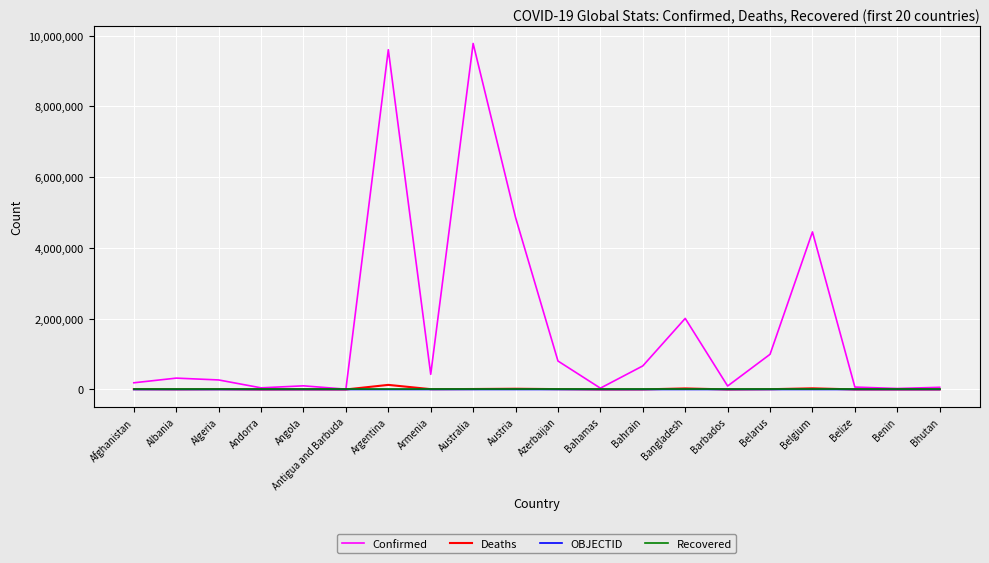

What is the lowest value of the Deaths series?

21